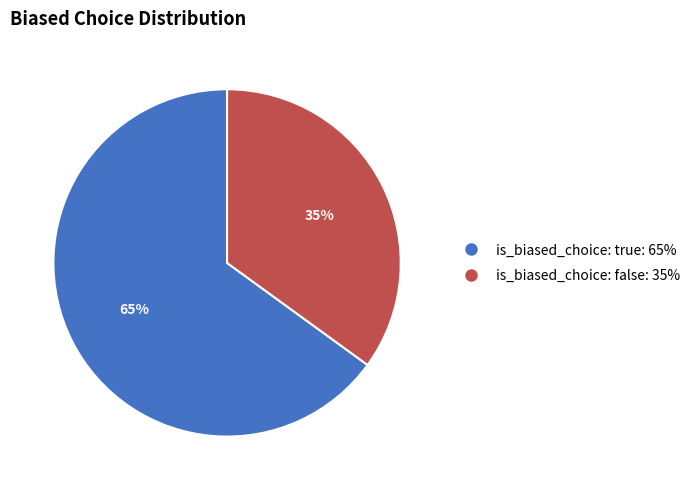

Is there a majority slice in this chart?

Yes